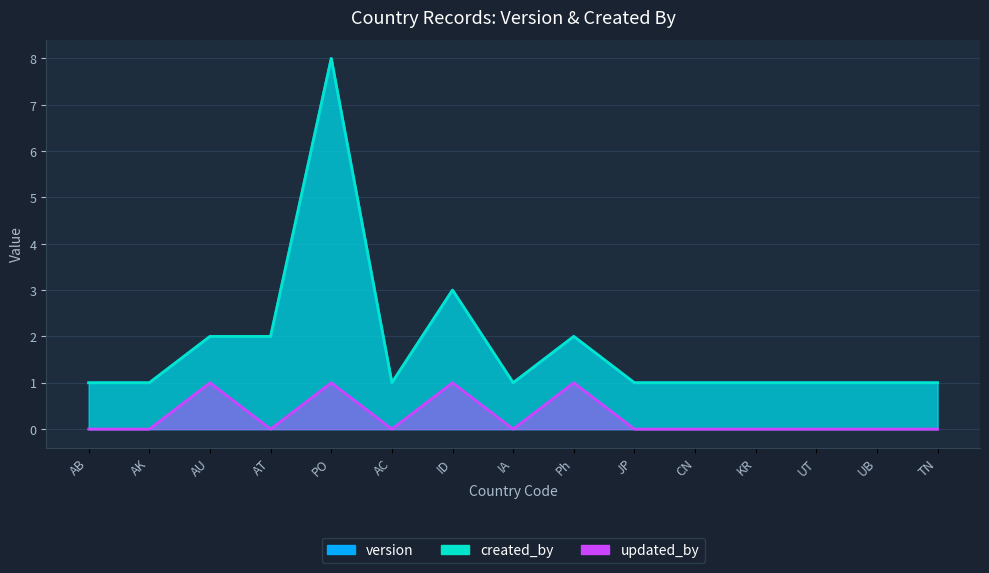

True or false: created_by and version cross at least once.

False